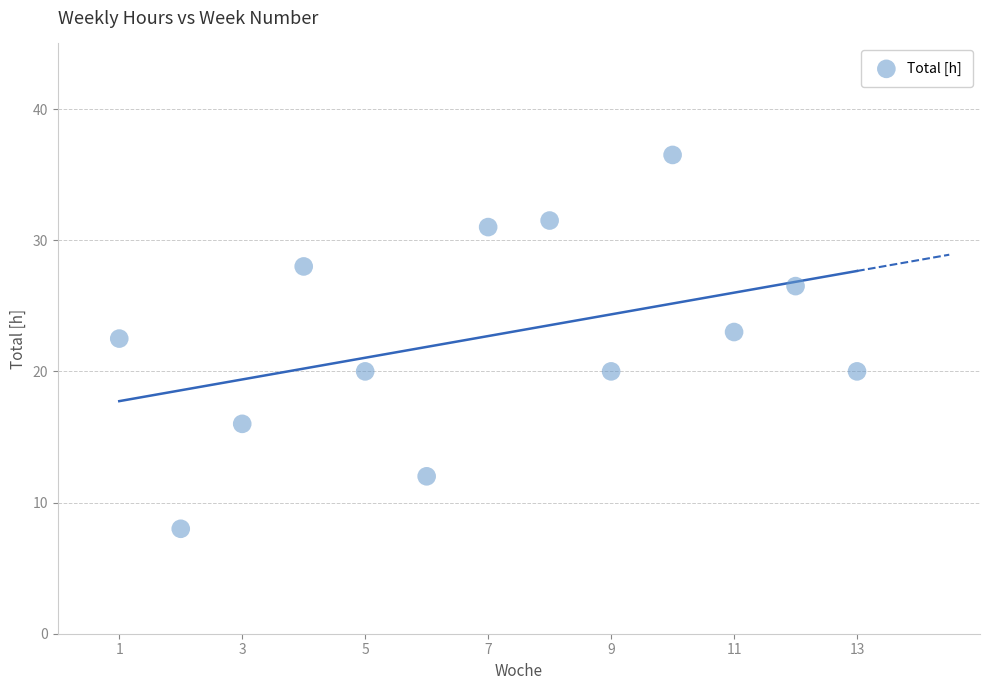

What is the range of X values (max minus min)?

12.0